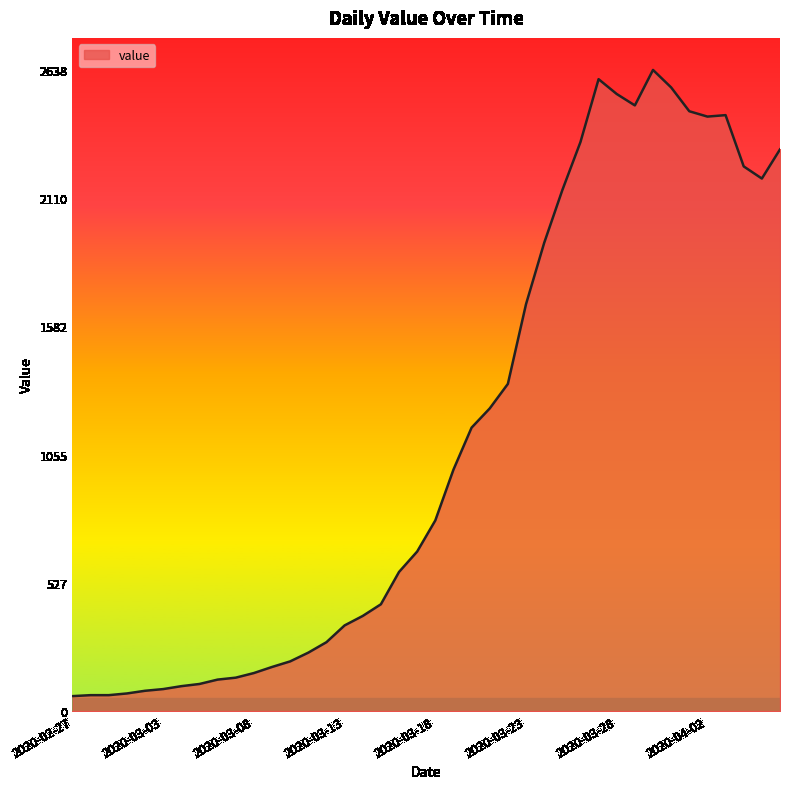

What is the sum of all values?

44951